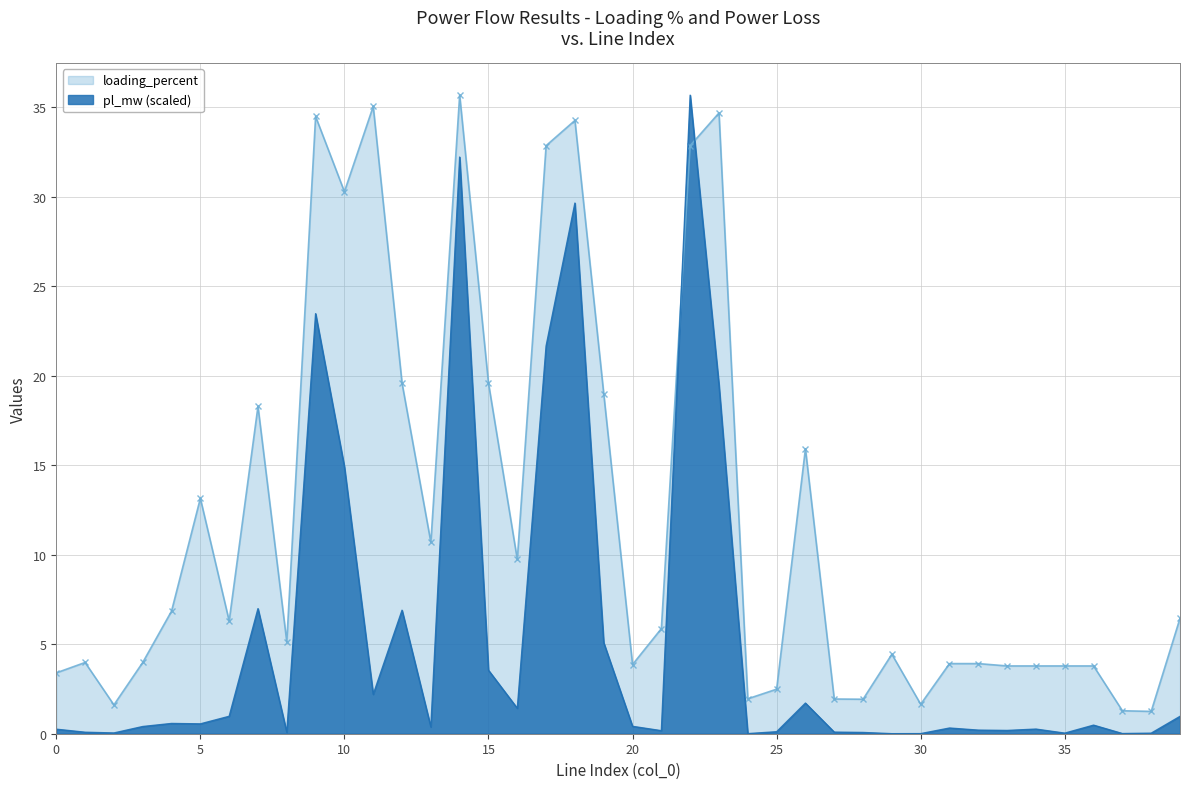

At which category does loading_percent reach its first local peak?

1